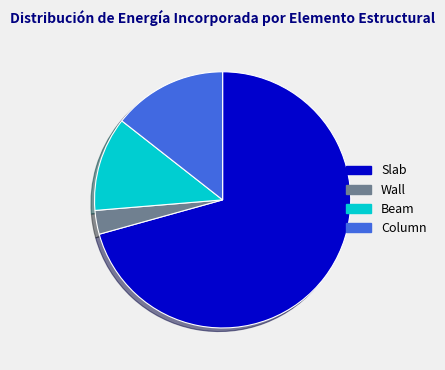

Rank the categories by value from highest to lowest.

Slab, Column, Beam, Wall